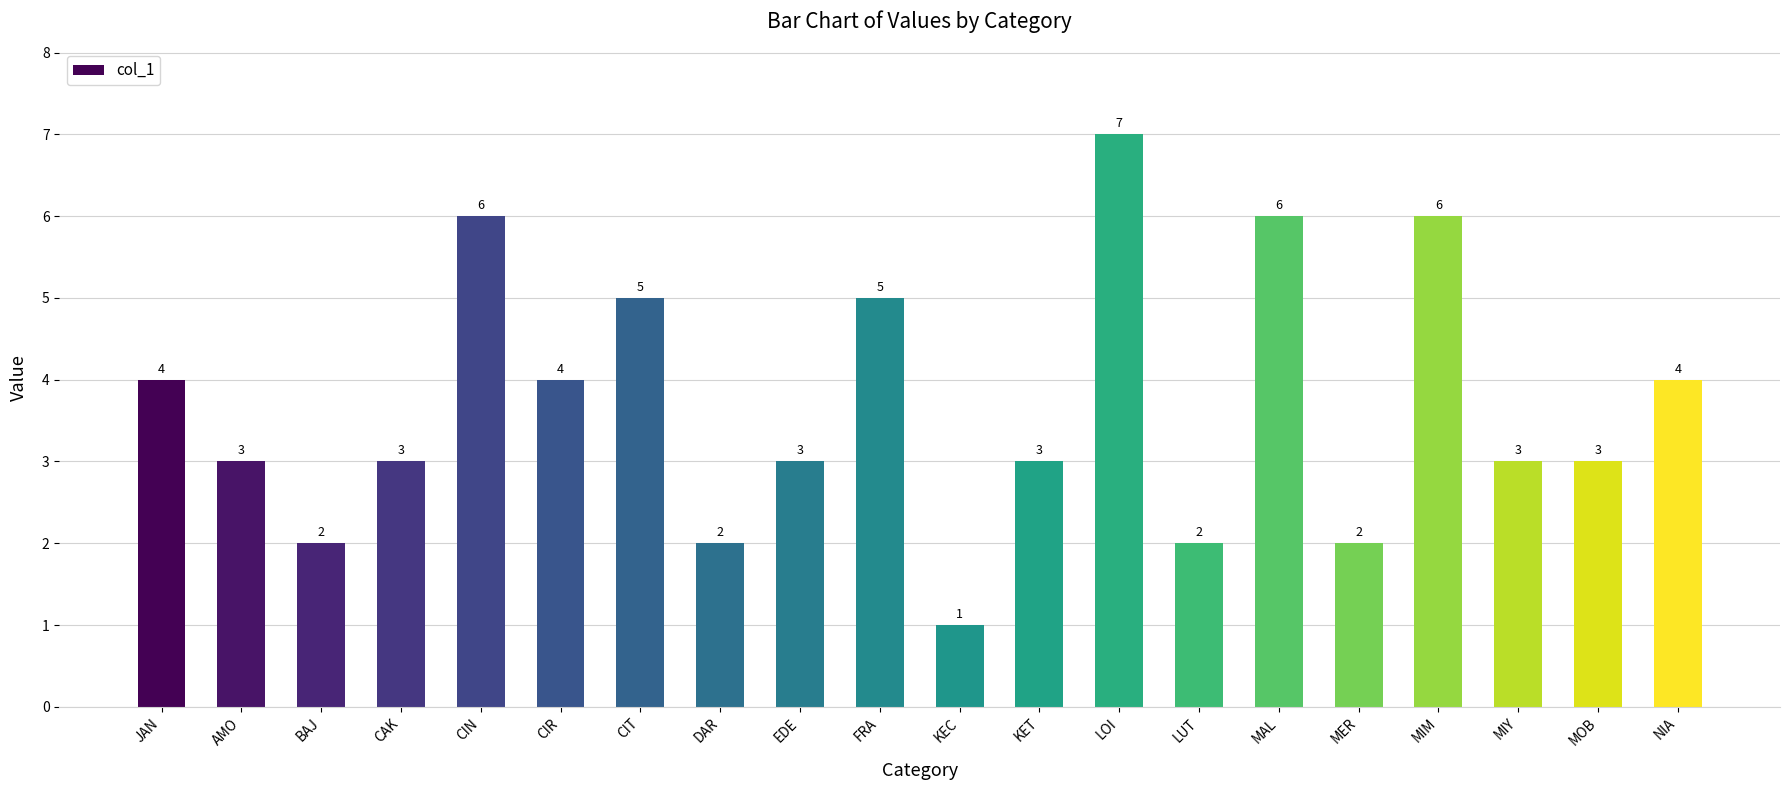

Are the bars grouped side by side (vs. stacked)?

No